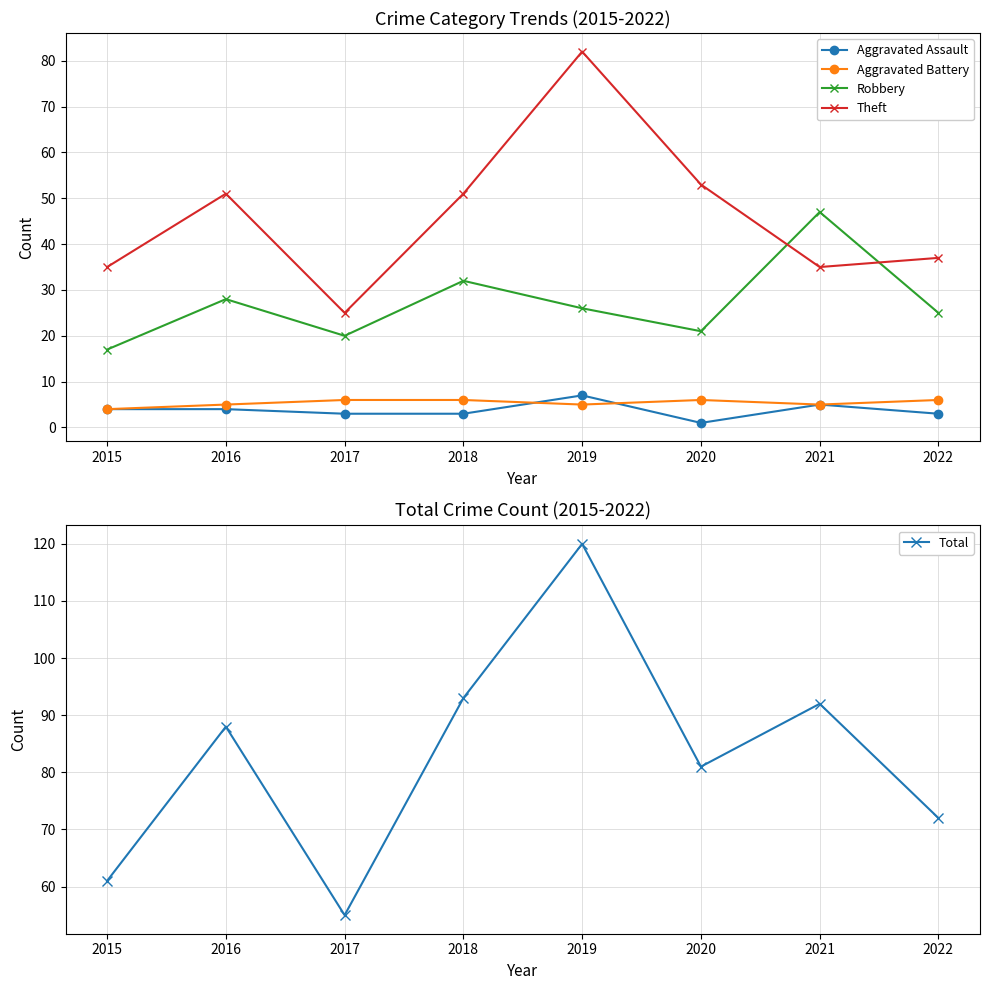

How many categories are shown in the chart?

8